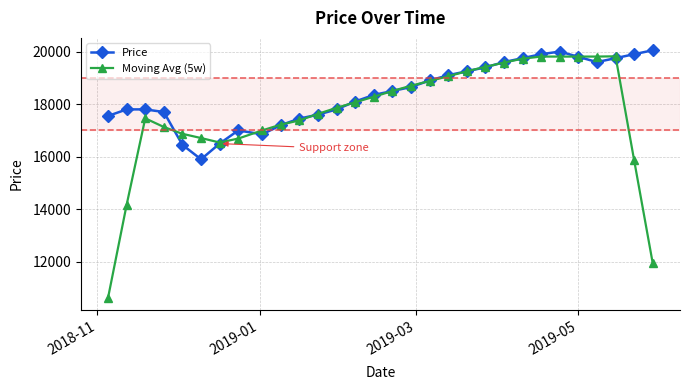

What is the smallest value displayed?

10630